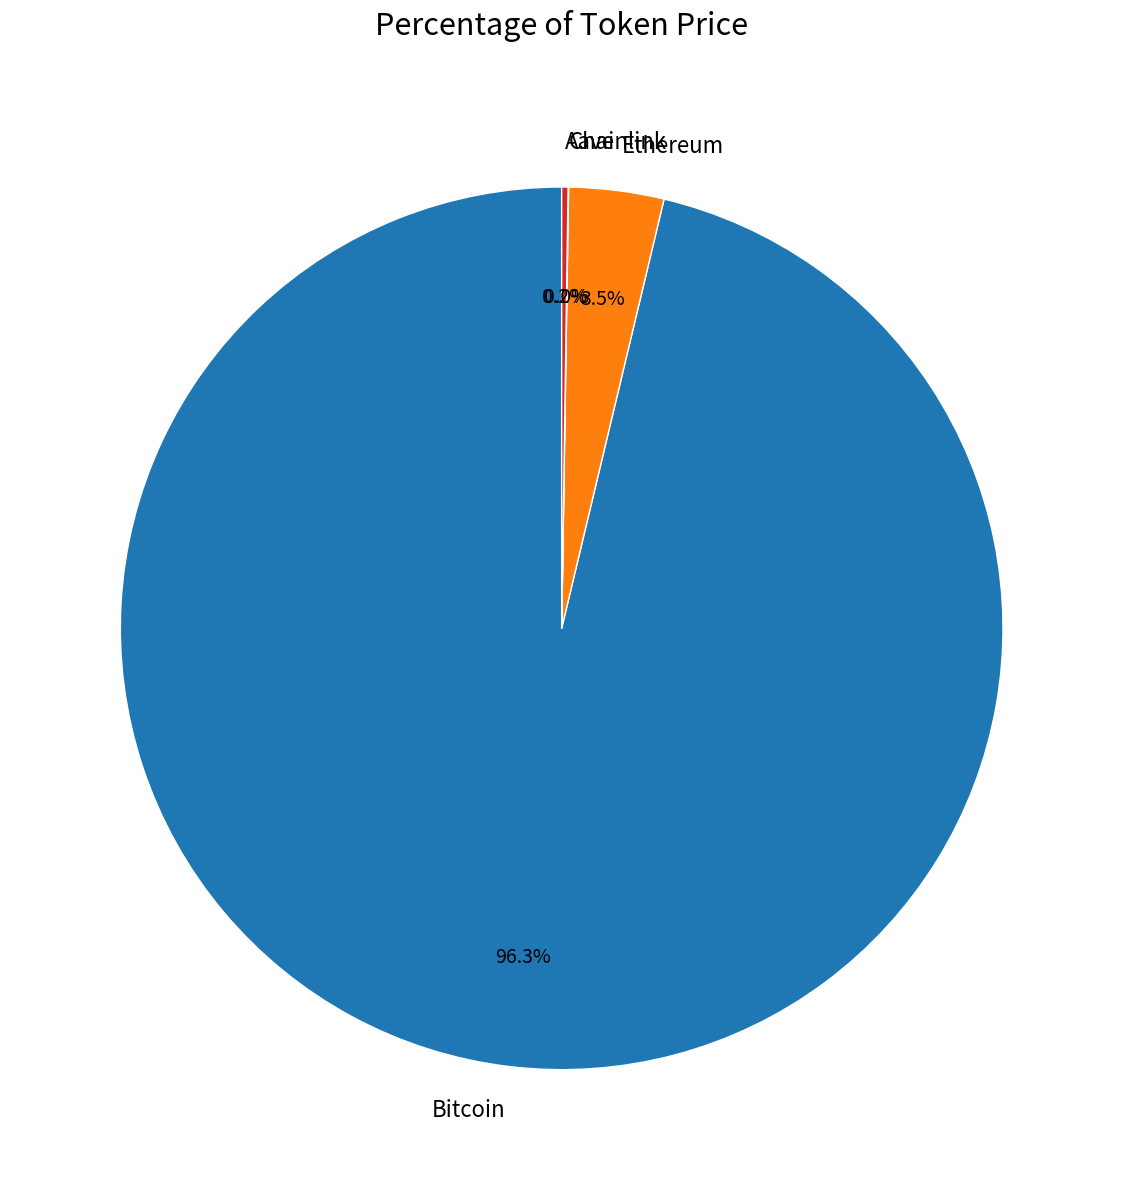

Which slice represents more than half of the pie?

Bitcoin